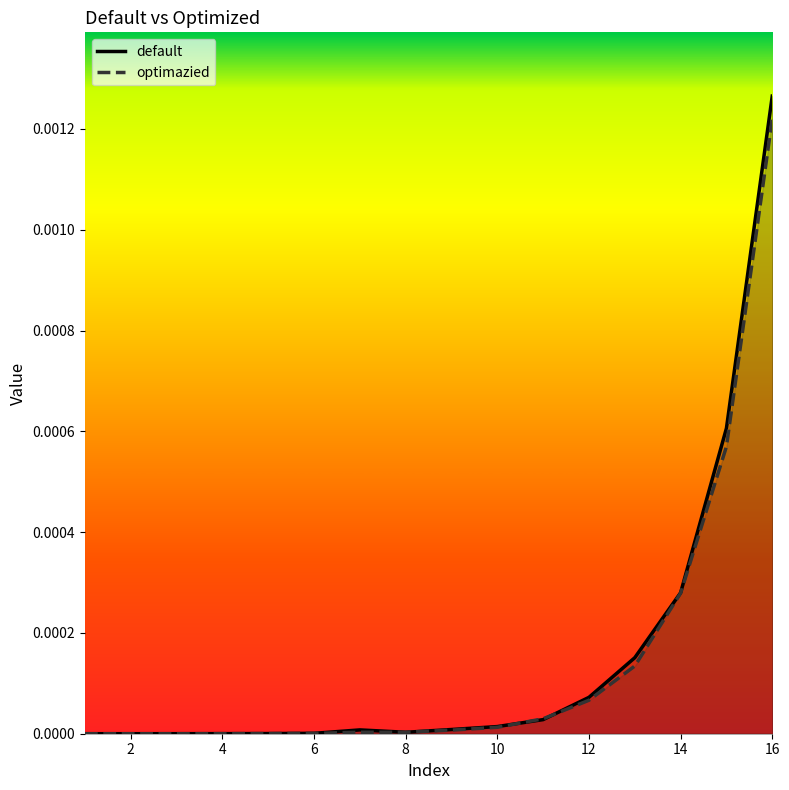

Rank the series by their maximum value, from lowest to highest.

optimazied, default